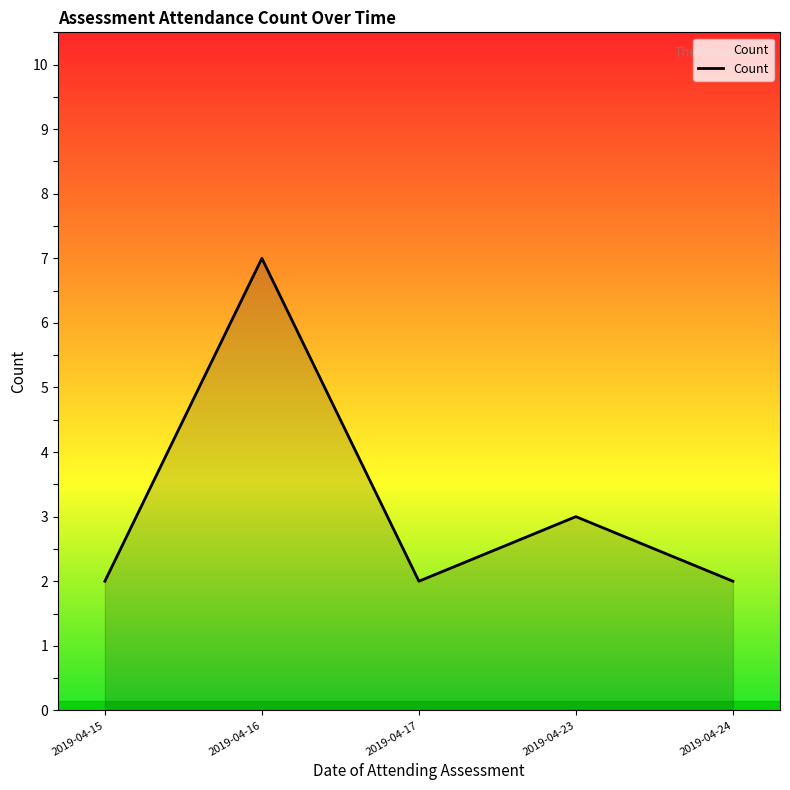

Where is the data nearest to the value 4?

2019-04-23